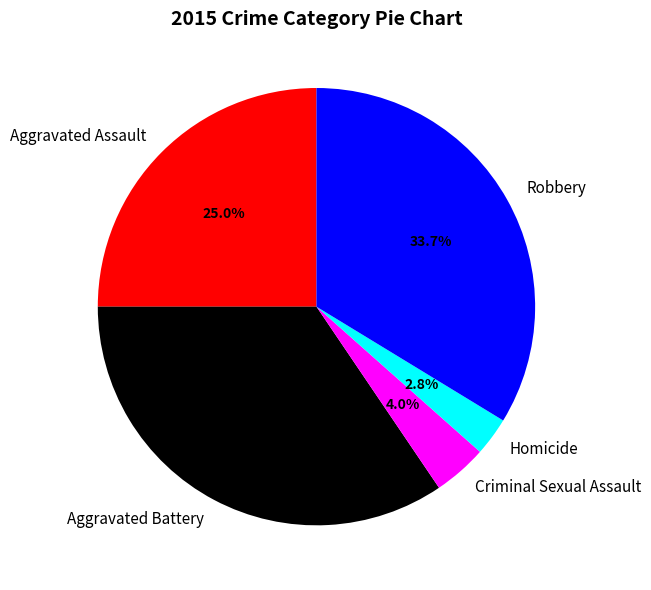

To the nearest percent, what portion does Robbery represent?

34%